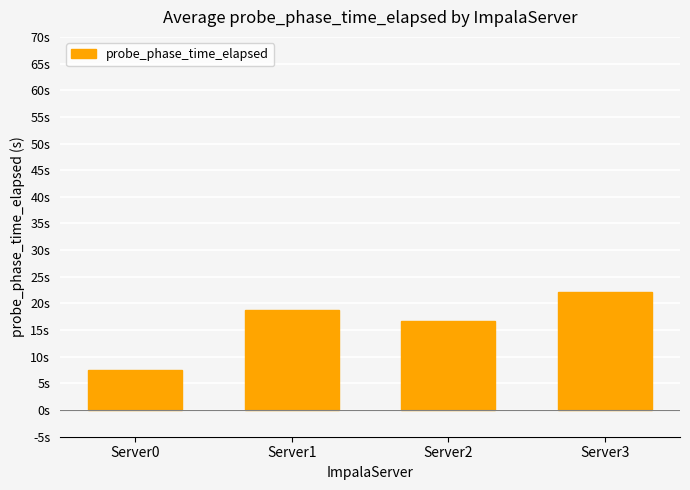

Are the bars grouped side by side (vs. stacked)?

No